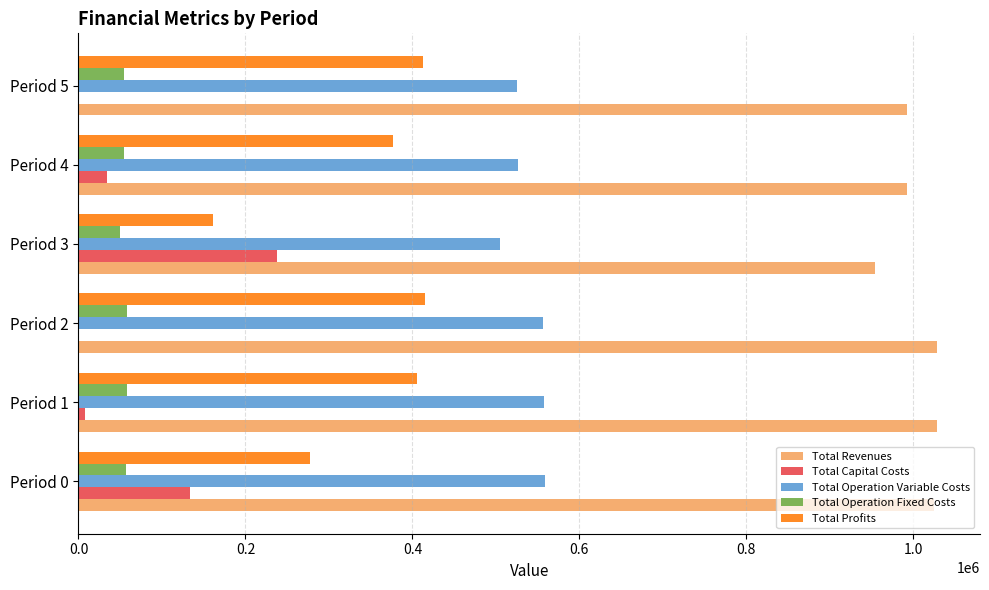

True or false: Total Profits has a value of 479797.2 at Period 0.

False